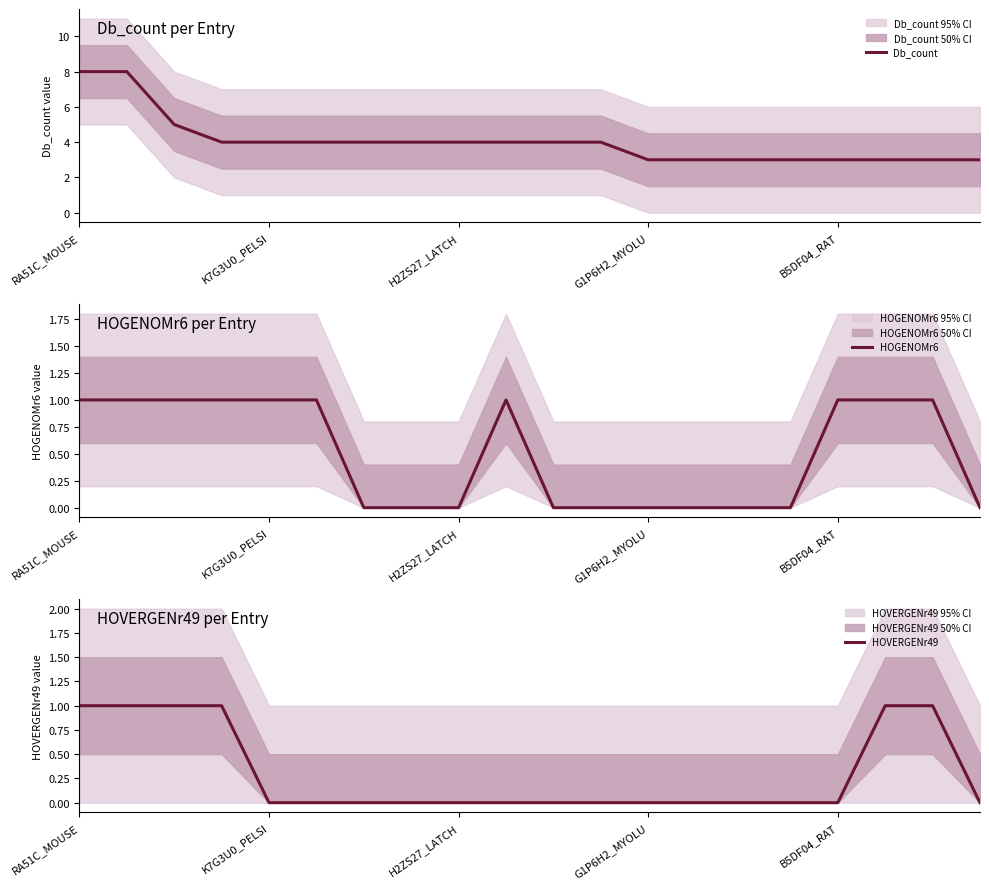

At which label does HOVERGENr49 reach its peak?

RA51C_MOUSE